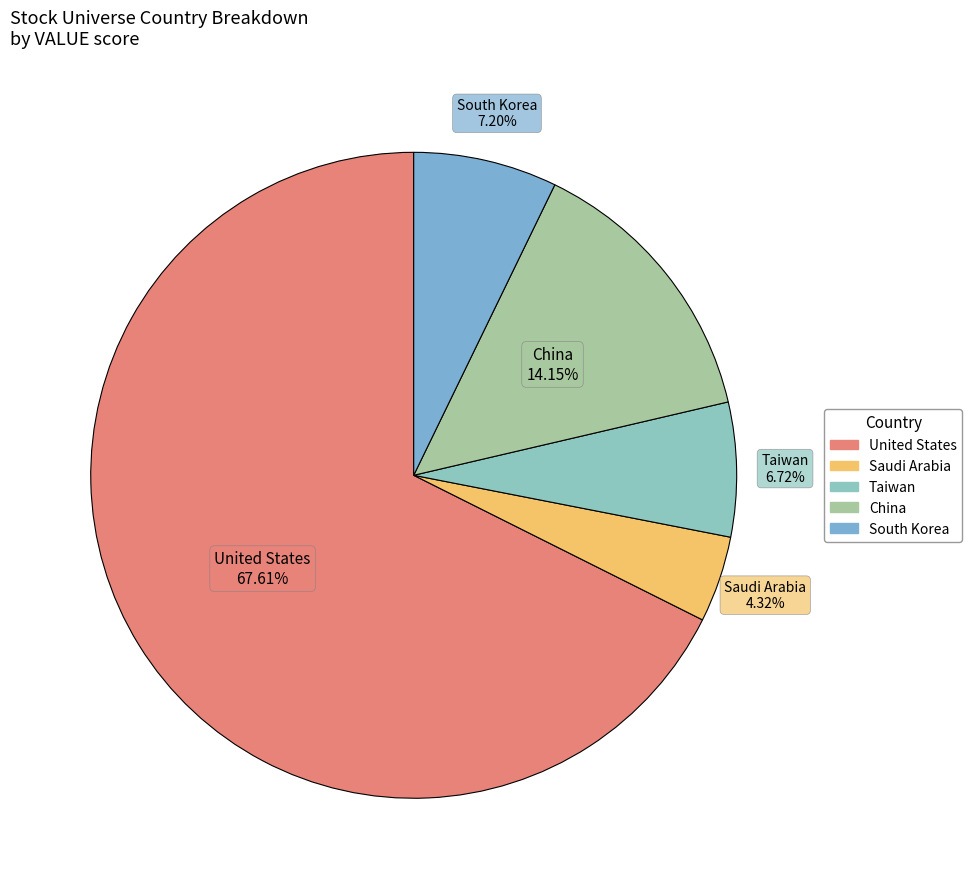

Is United States the majority of the pie?

Yes